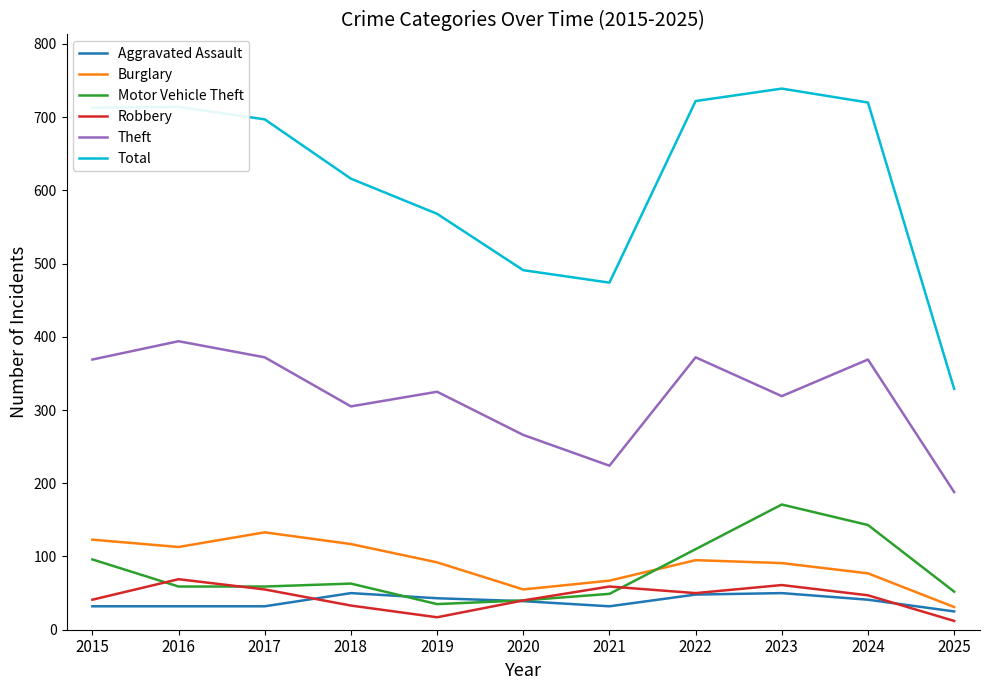

What is the difference between the Total values at 2016 and 2024?

6